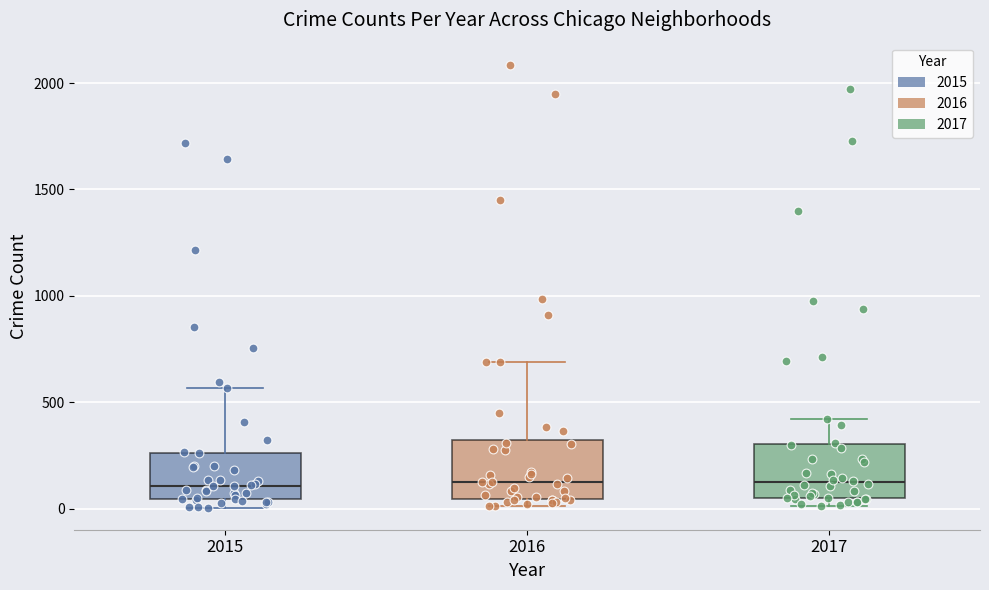

Reading left to right, read every box against the y-axis: the position of its median line, the range the box covers, and the ends of its whiskers. The values are not printed on the chart, so give them approximately, as read against the axis.

2015: median 100, box 50 to 250, whiskers 0 to 550
2016: median 150, box 50 to 300, whiskers 0 to 700
2017: median 100, box 50 to 300, whiskers 0 to 400